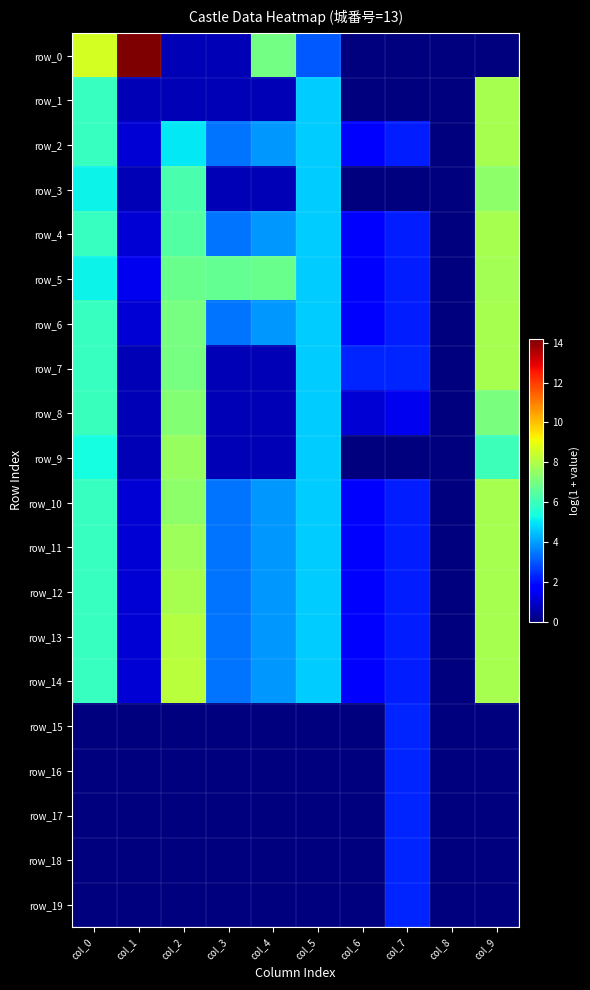

What is the difference between the second highest and minimum values in the row_2 series?

5.9